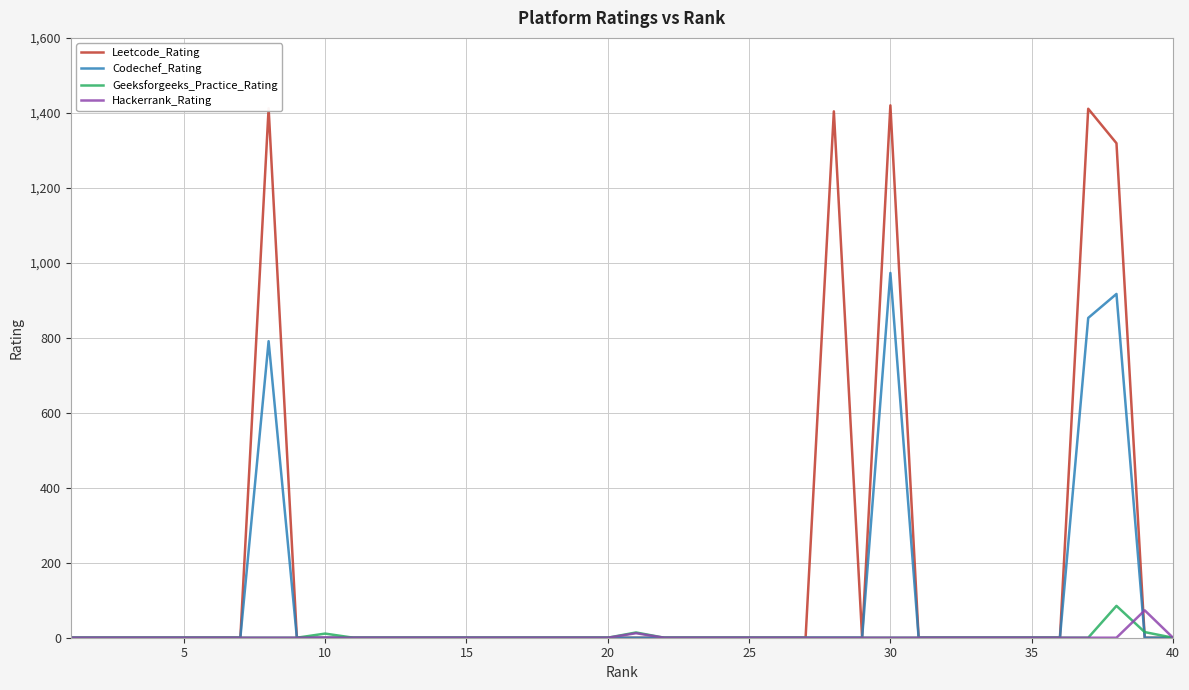

What is the greatest value displayed?

1420